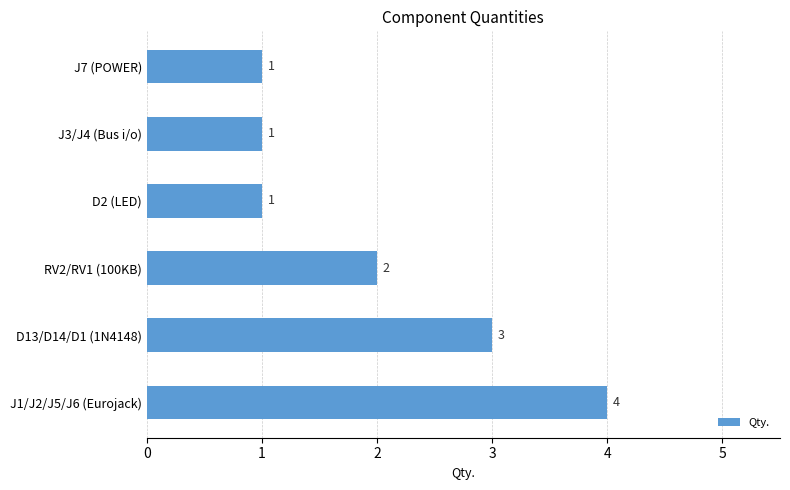

The chart shows a value of 2 at RV2/RV1 (100KB). True or false?

True